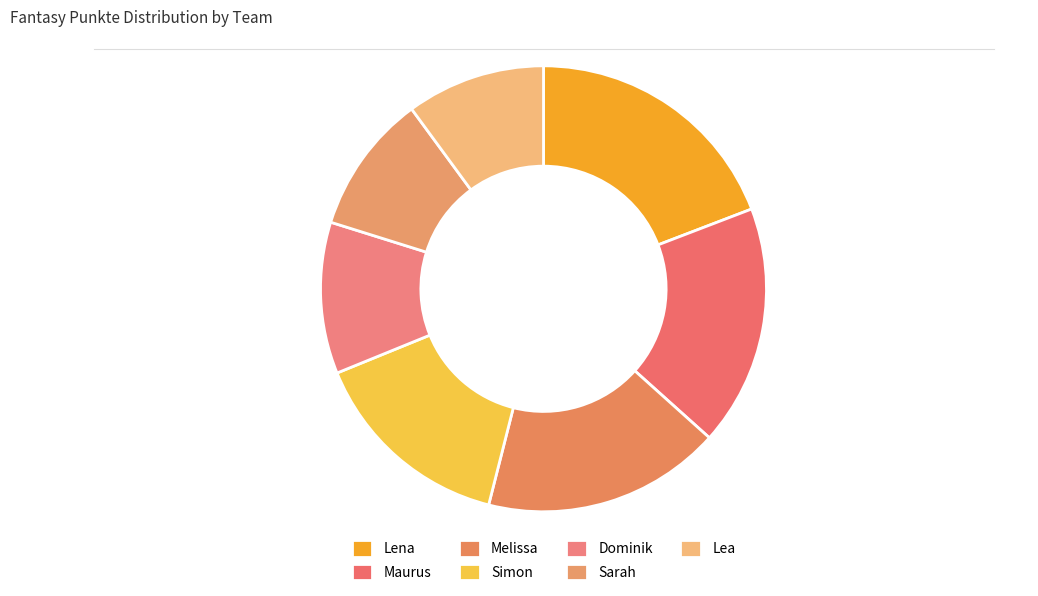

Does Maurus account for over 50% of the chart?

No